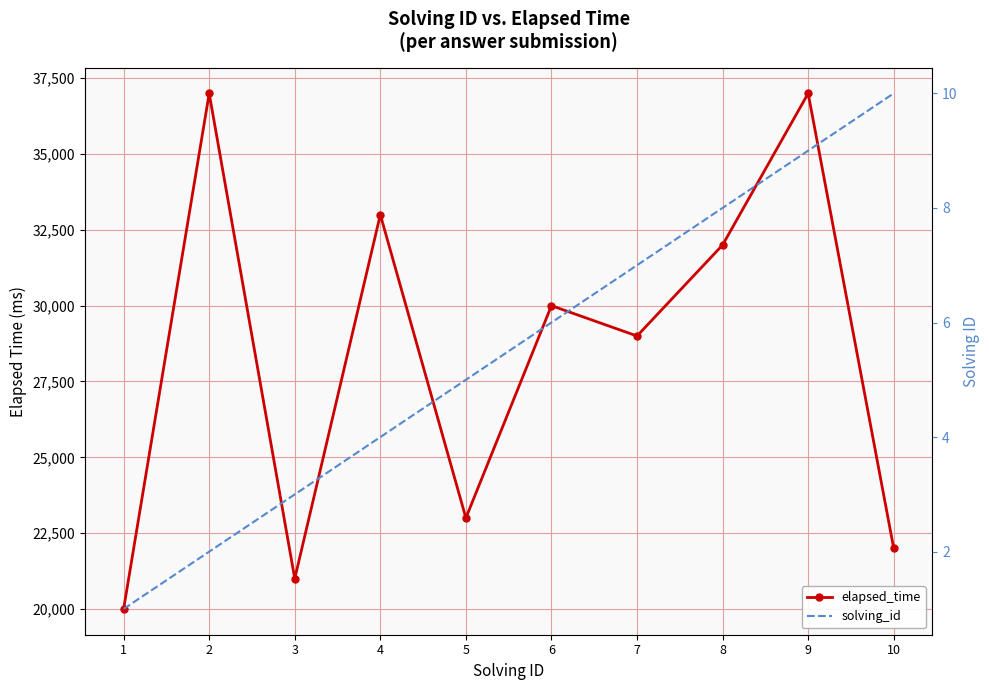

The value of elapsed_time at 9 is 60154. True or false?

False